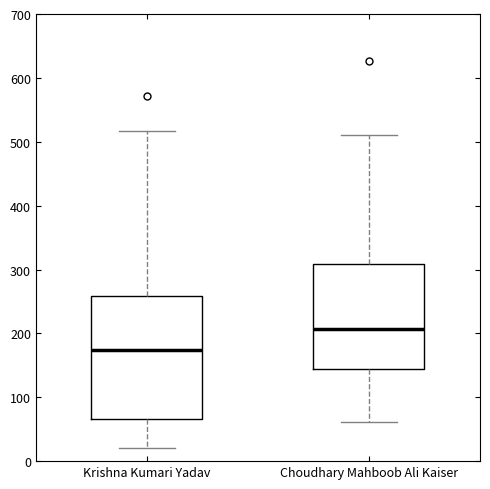

Reading left to right, read every box against the y-axis: the position of its median line, the range the box covers, and the ends of its whiskers. The values are not printed on the chart, so give them approximately, as read against the axis.

Krishna Kumari Yadav: median 170, box 70 to 260, whiskers 20 to 520
Choudhary Mahboob Ali Kaiser: median 210, box 140 to 310, whiskers 60 to 510